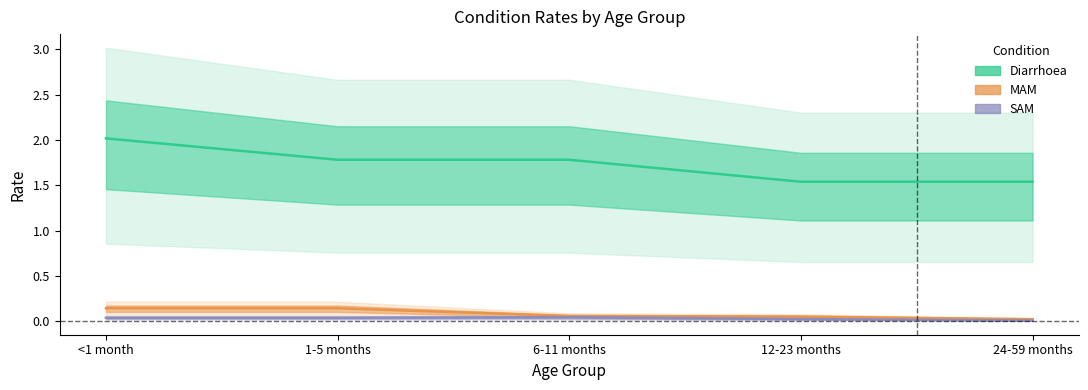

True or false: SAM has a value of 0.0 at 12-23 months.

True